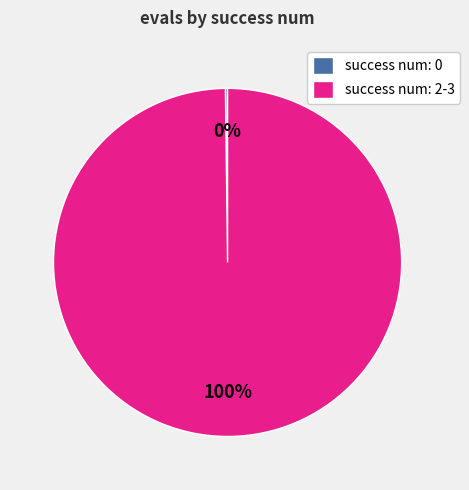

To the nearest percent, what is the difference between the largest and smallest slice percentages?

100%